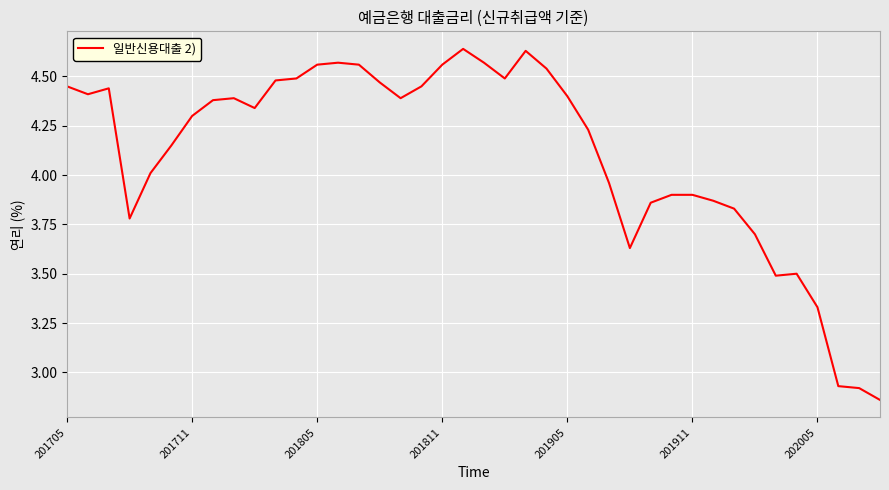

What is the difference between the maximum and minimum values?

1.8